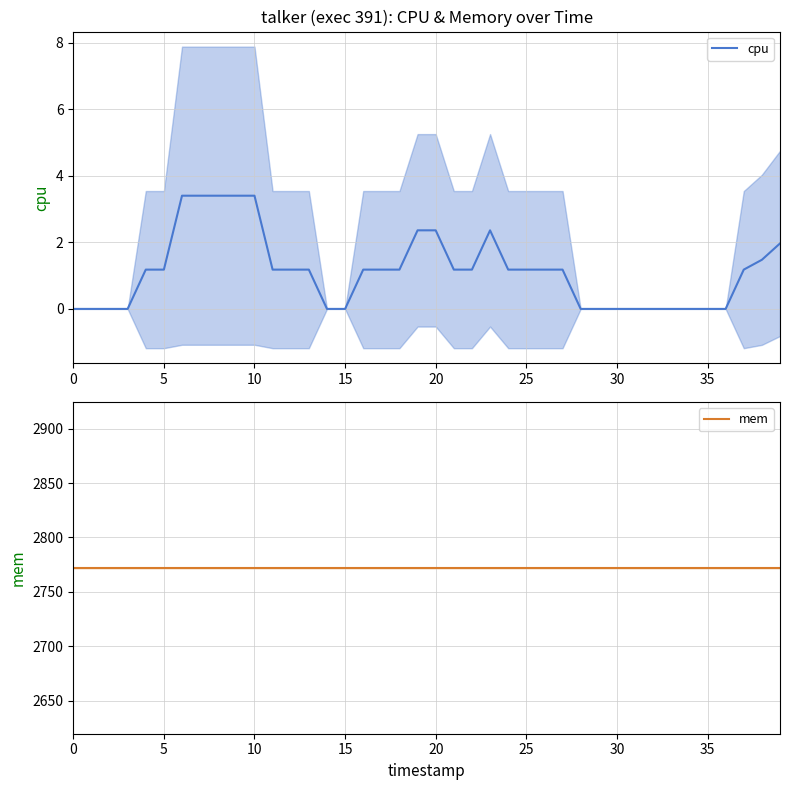

True or false: cpu has a value of 0.0 at 33.

True